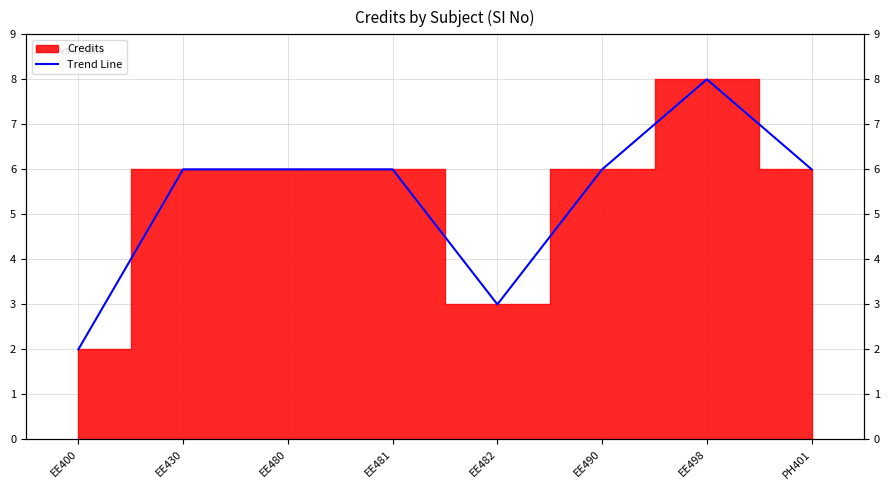

What is the smallest value displayed?

2